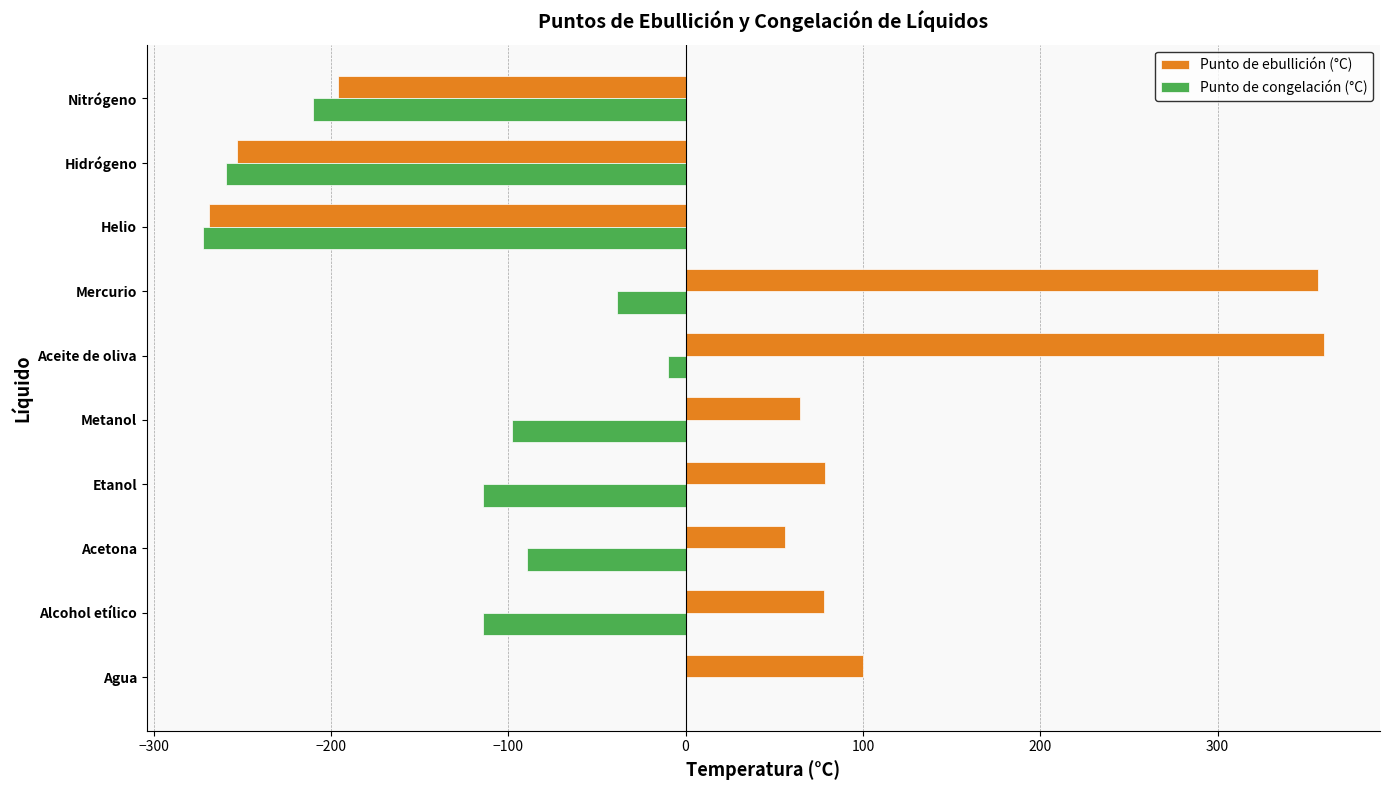

Is it true that Punto de ebullición (°C) equals -354.8 at Helio?

False